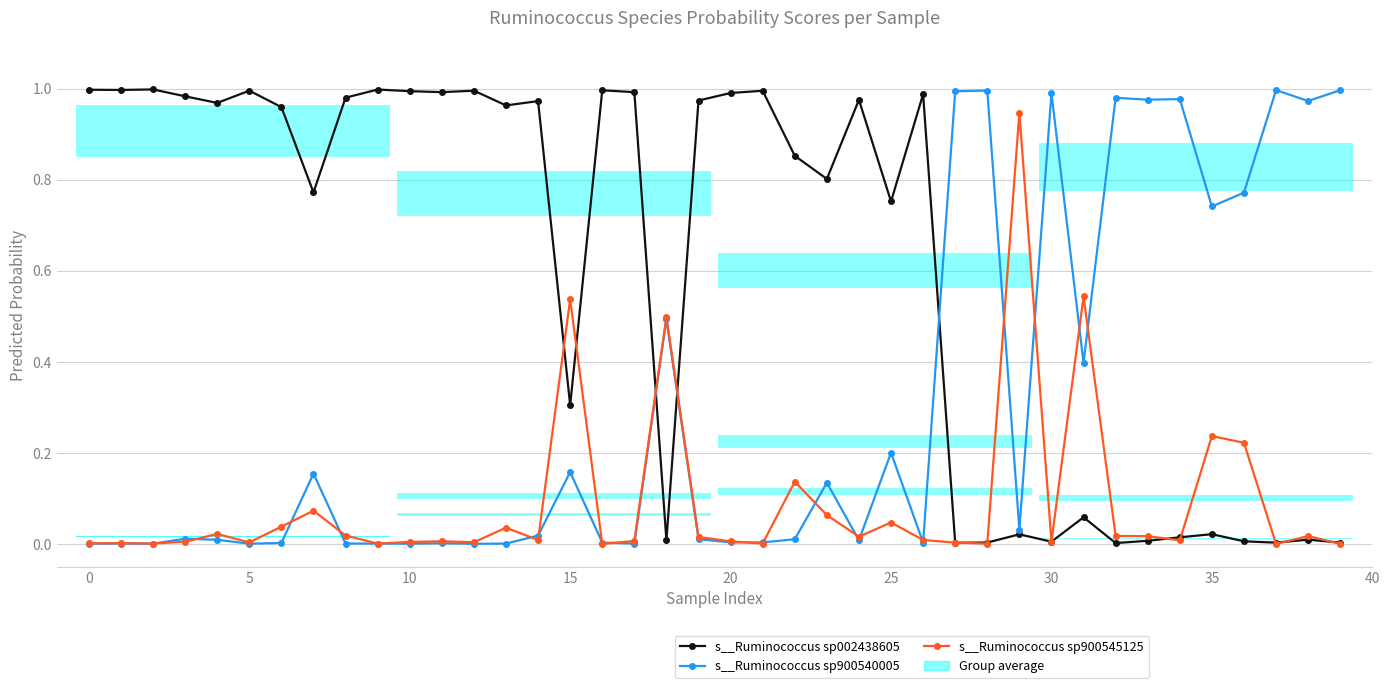

Which series has the largest total across all categories?

s__Ruminococcus sp002438605